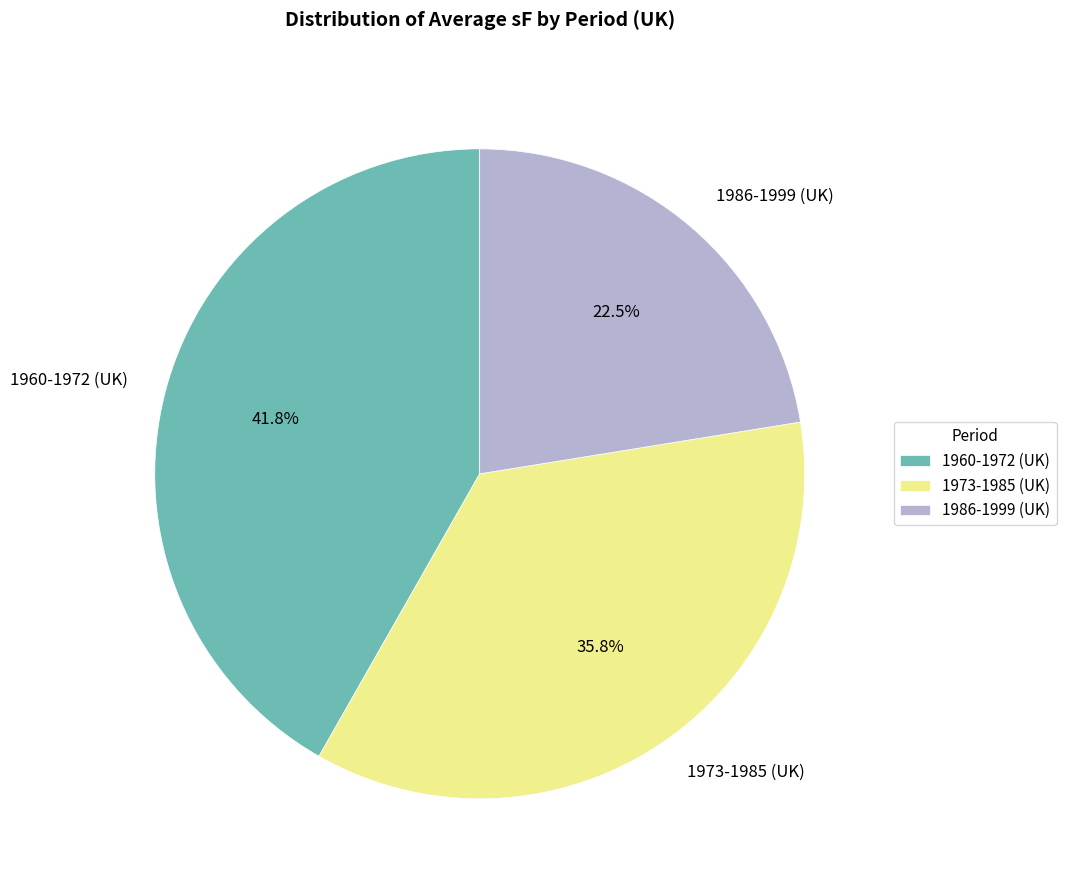

Does any single category account for the majority?

No